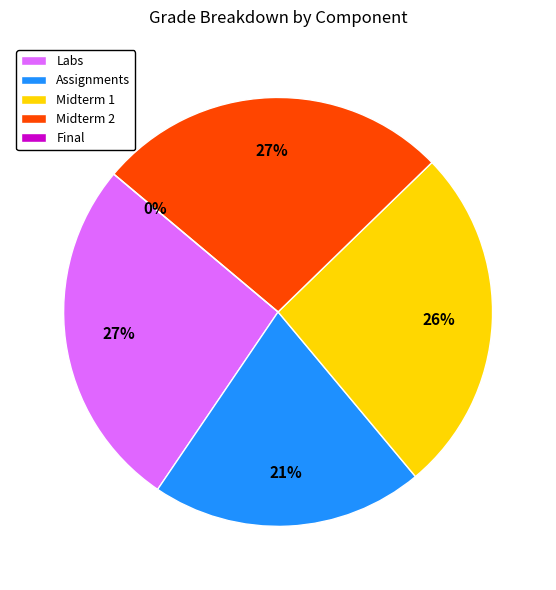

To the nearest percent, what portion does Assignments represent?

21%